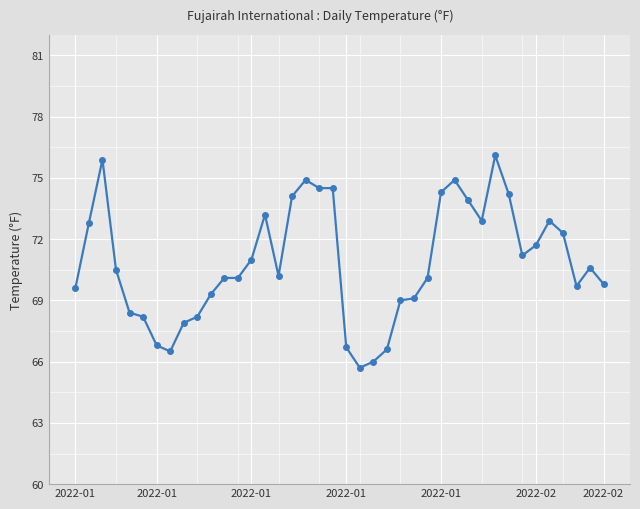

What is the smallest value displayed?

65.7